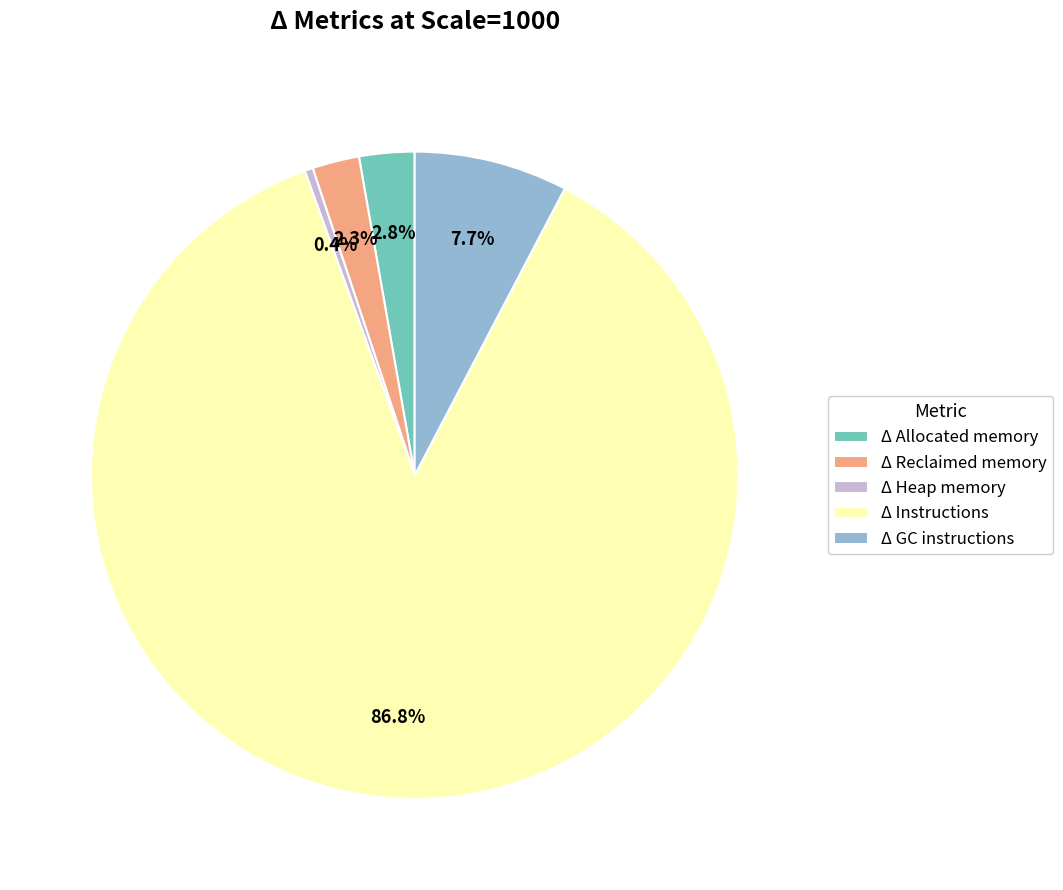

To the nearest percent, what is the average slice percentage?

20%